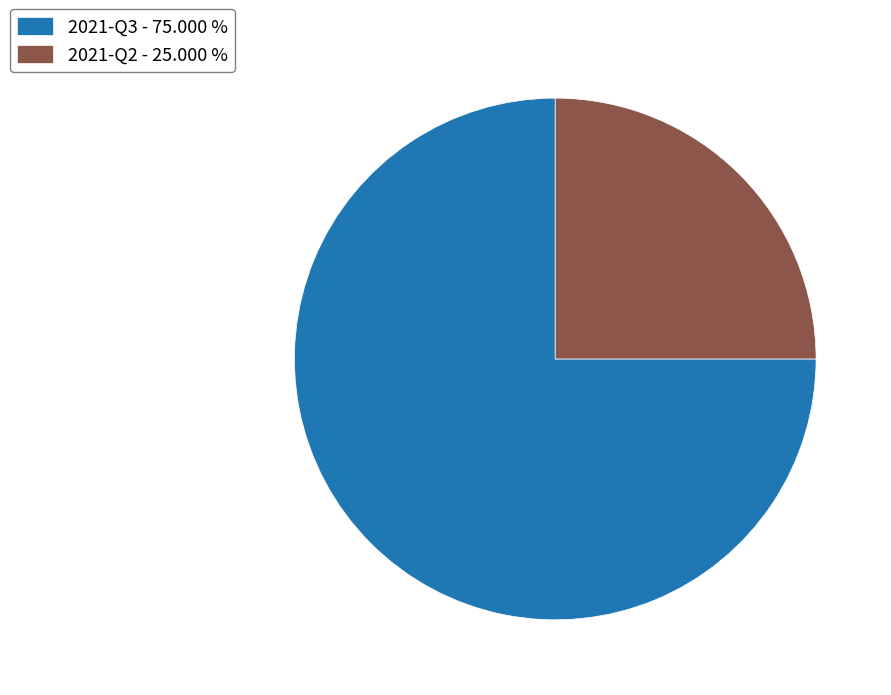

The 2021-Q3 slice represents 61% of the pie. True or false?

False